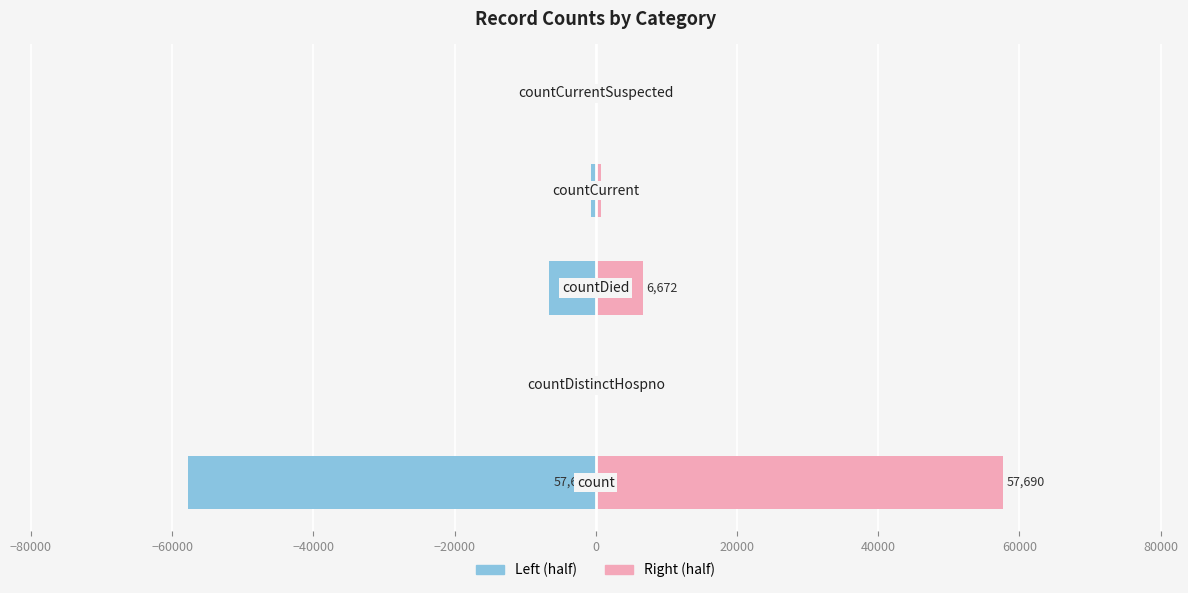

Which series changed the most between −80000 and −60000?

Left